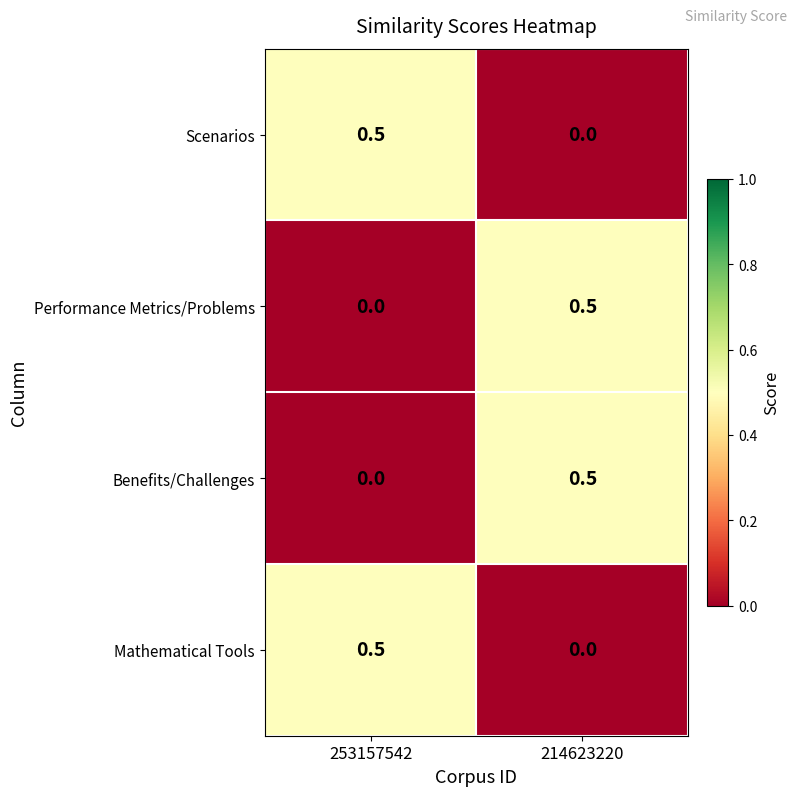

Is the value of Scenarios at 214623220 greater than the value of Performance Metrics/Problems at 214623220?

No